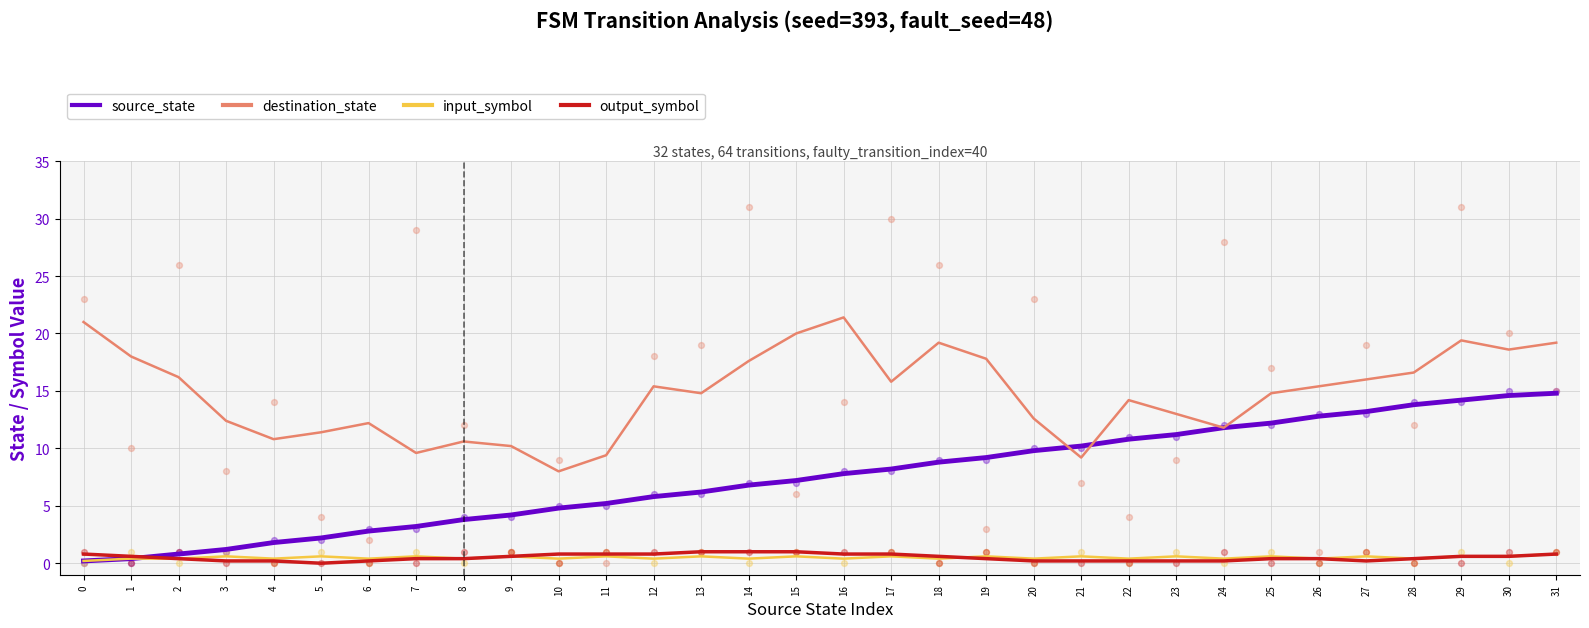

At which category is the sum across all series the highest?

31